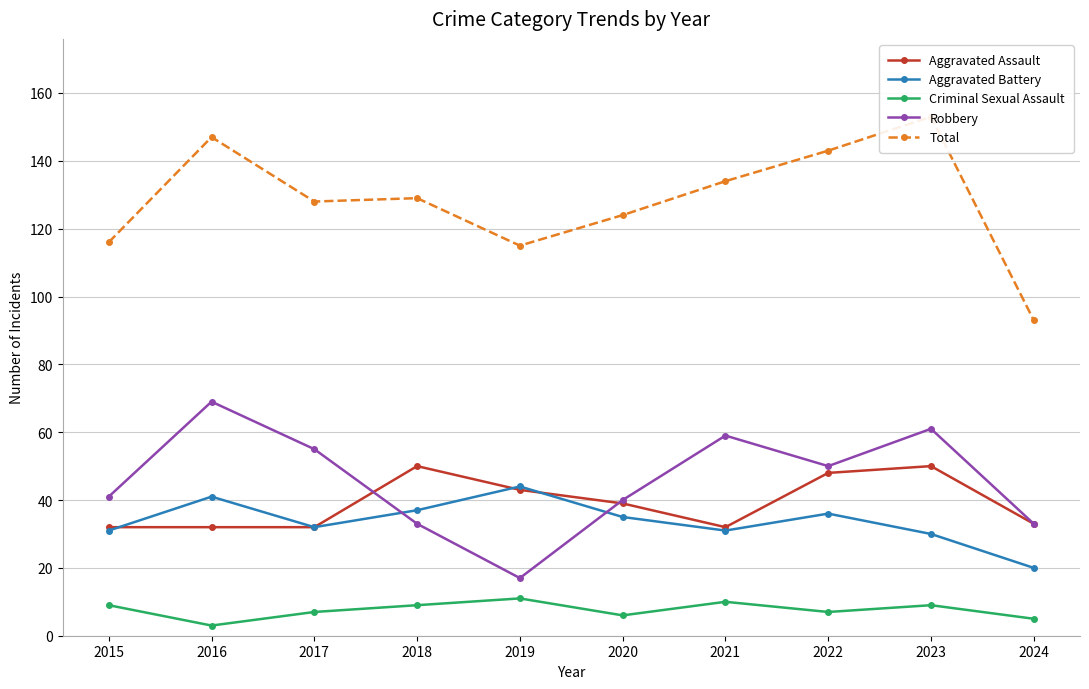

What is the sum of the Criminal Sexual Assault values at 2017 and 2023?

16